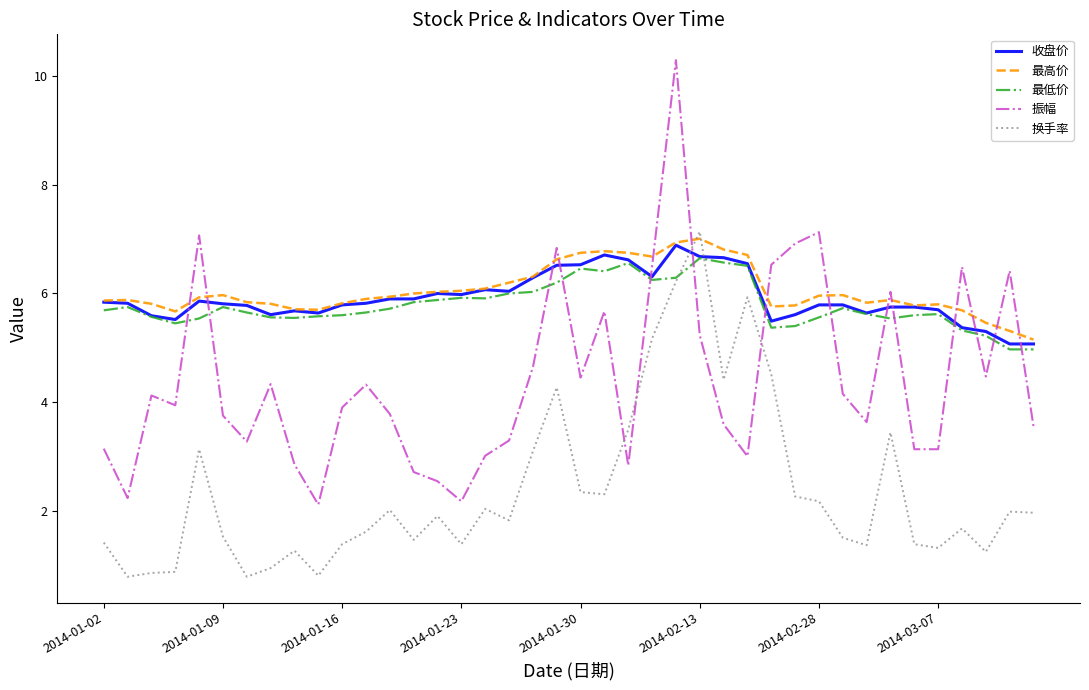

What is the average value of the 收盘价 series?

5.9